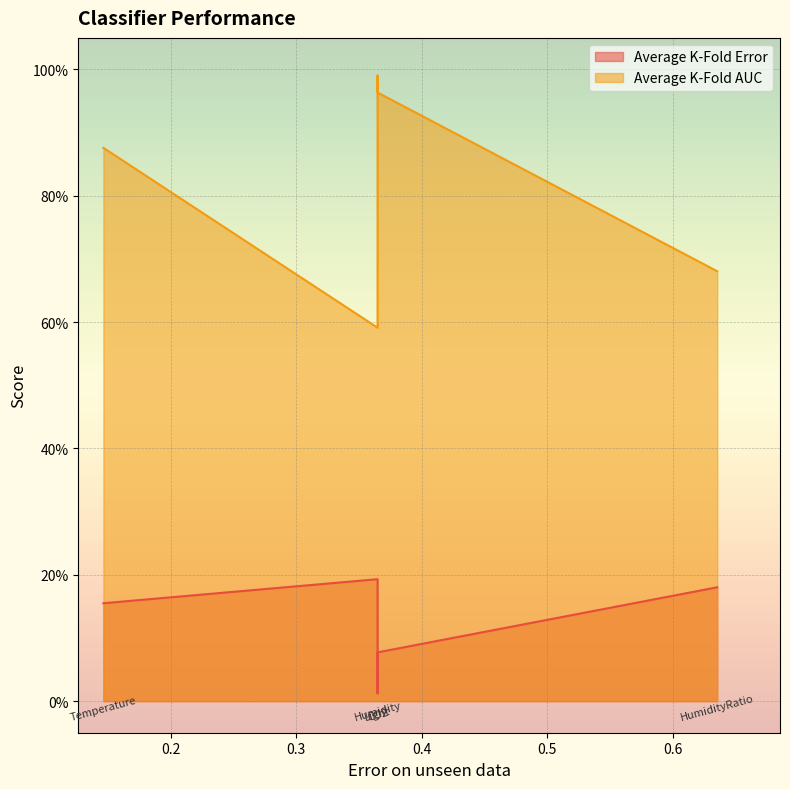

Where is the first local minimum for Average K-Fold AUC?

Humidity